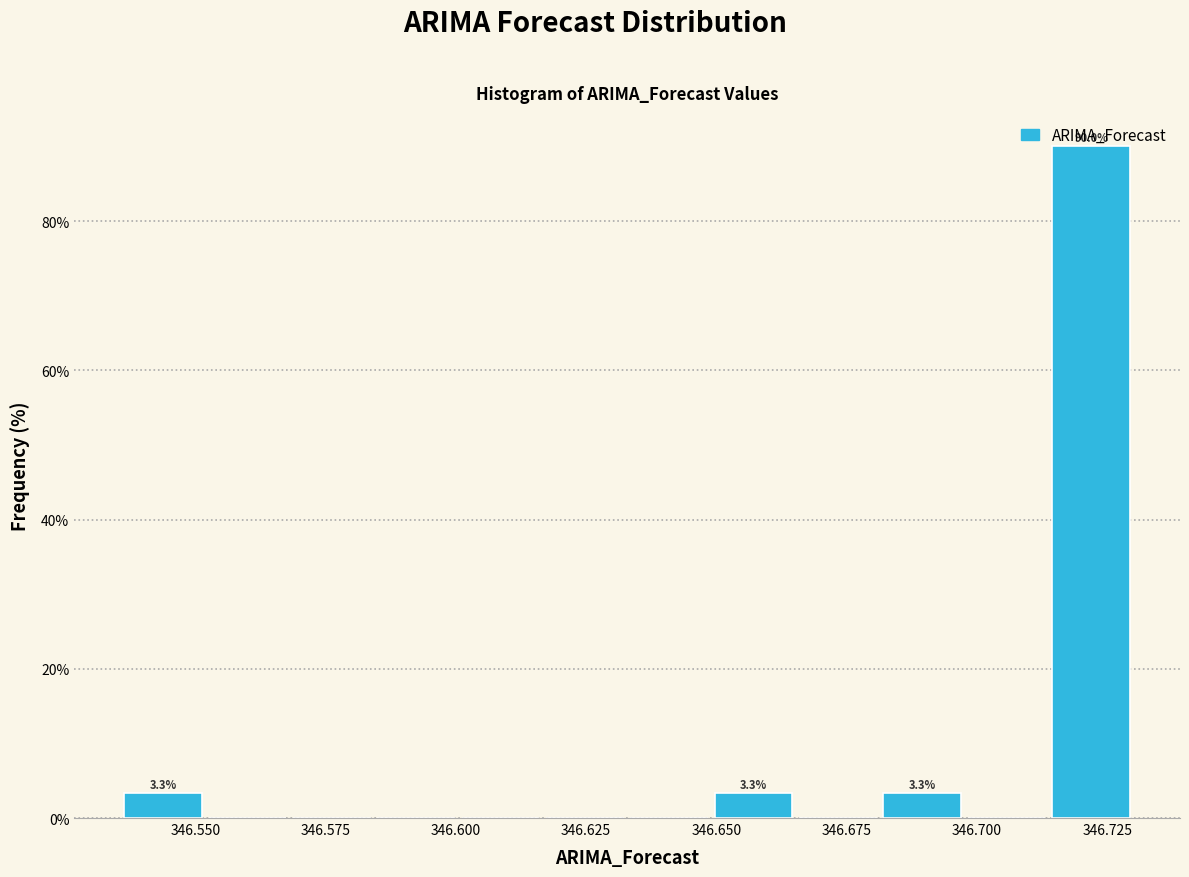

Around what value on the x-axis is the tallest bar? Give the approximate position of its centre, as read against the axis.

346.720